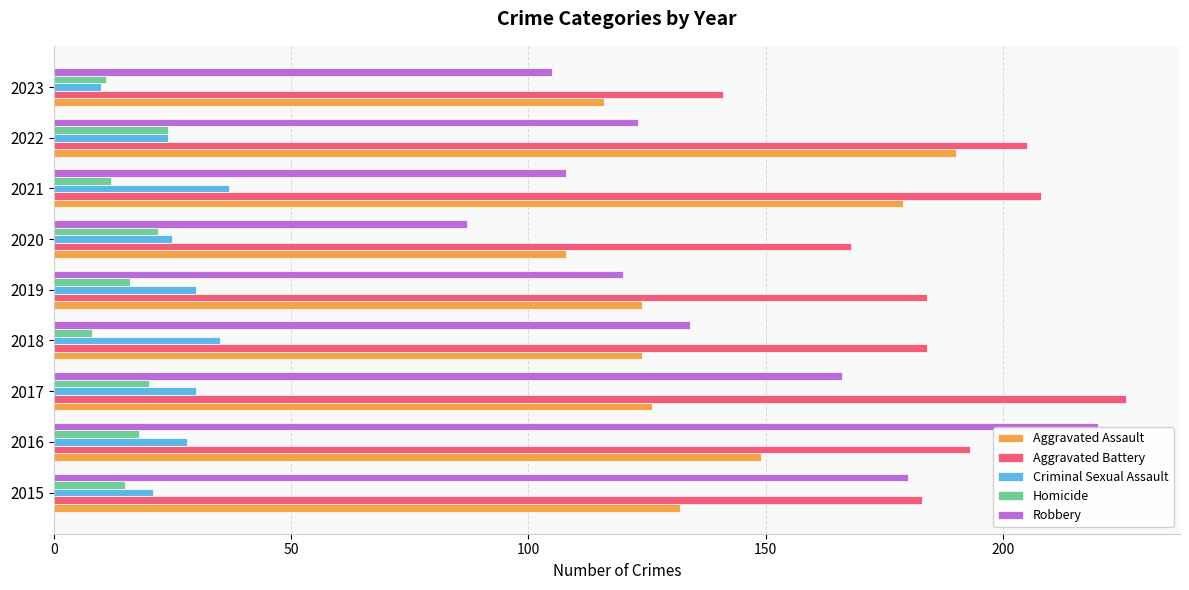

What is the spread (max minus min) of values at 2021?

196